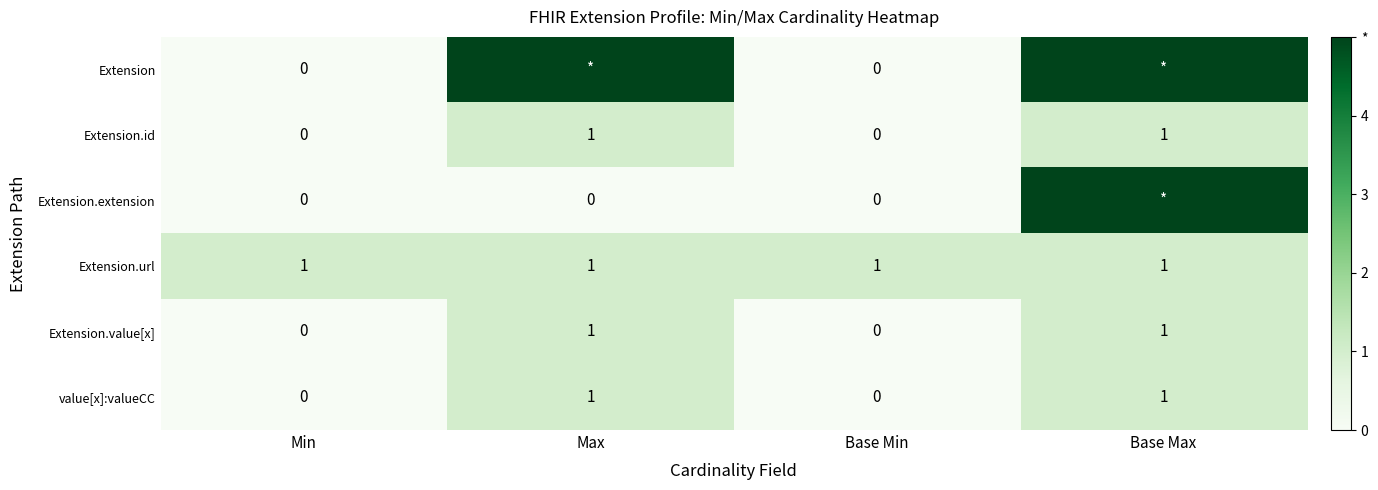

What is the sum of all Extension.url values?

4